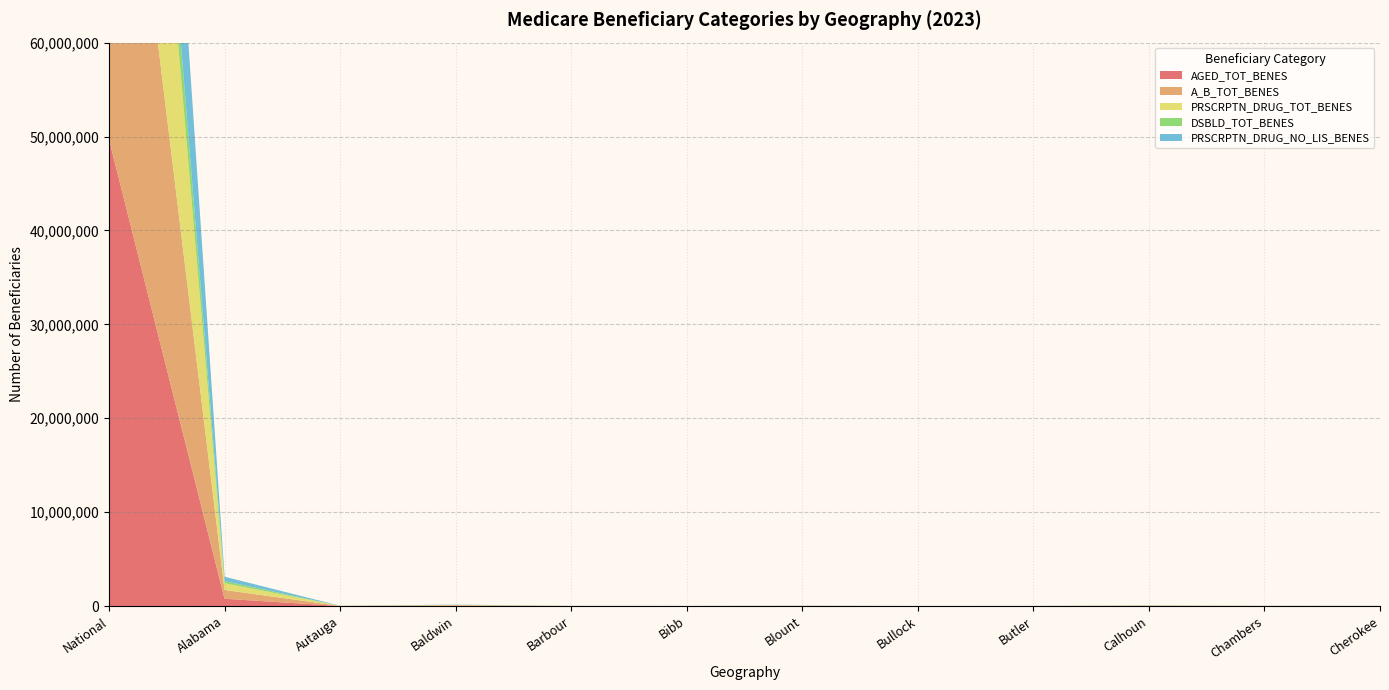

Reading left to right, transcribe all the data shown in this chart.

AGED_TOT_BENES: 49678033	781833	8046	41590	4706	3389	9542	1434	3571	20142	6342	5195
A_B_TOT_BENES: 53008234	935026	9810	45818	5878	4553	11570	1840	4464	24953	8221	6602
PRSCRPTN_DRUG_TOT_BENES: 42728443	721687	7009	34959	4649	3602	9583	1571	3592	16854	6392	5228
DSBLD_TOT_BENES: 8779211	225590	2463	7320	1569	1451	2744	574	1184	6882	2380	1748
PRSCRPTN_DRUG_NO_LIS_BENES: 30474213	464594	4571	27763	2461	2012	6627	623	1934	9795	3568	3268